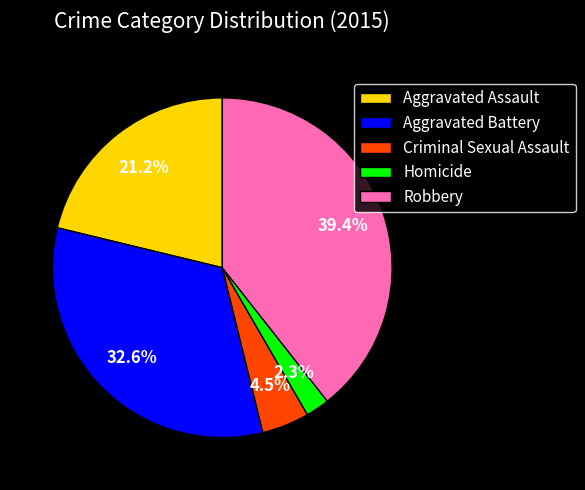

The Robbery slice represents 39% of the pie. True or false?

True